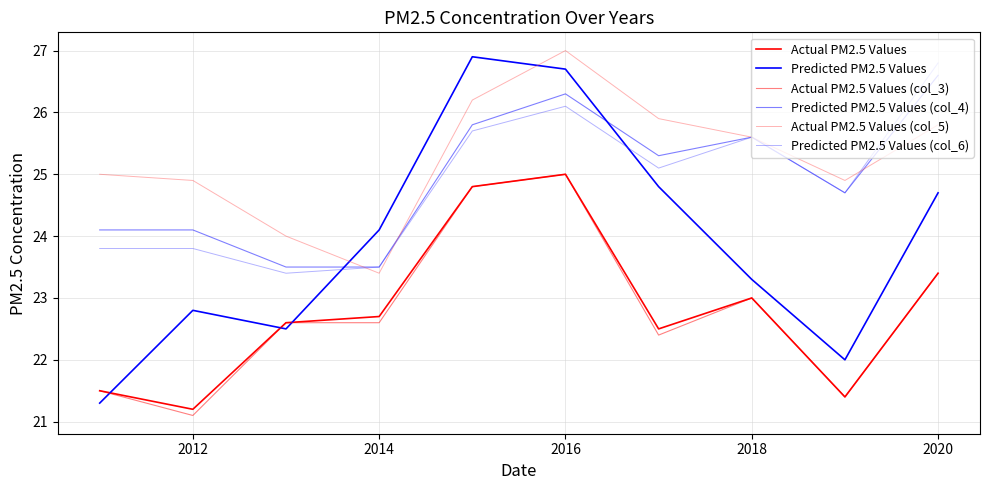

Does the chart display data point markers on the line(s)?

No